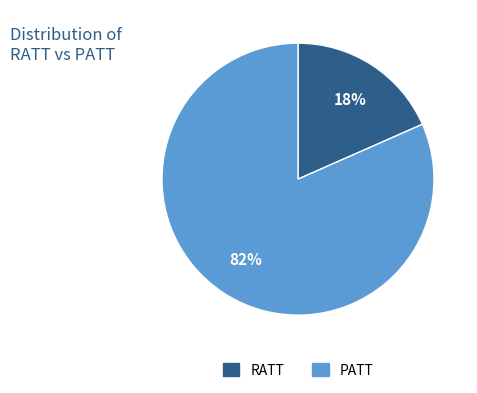

Is there a majority slice in this chart?

Yes